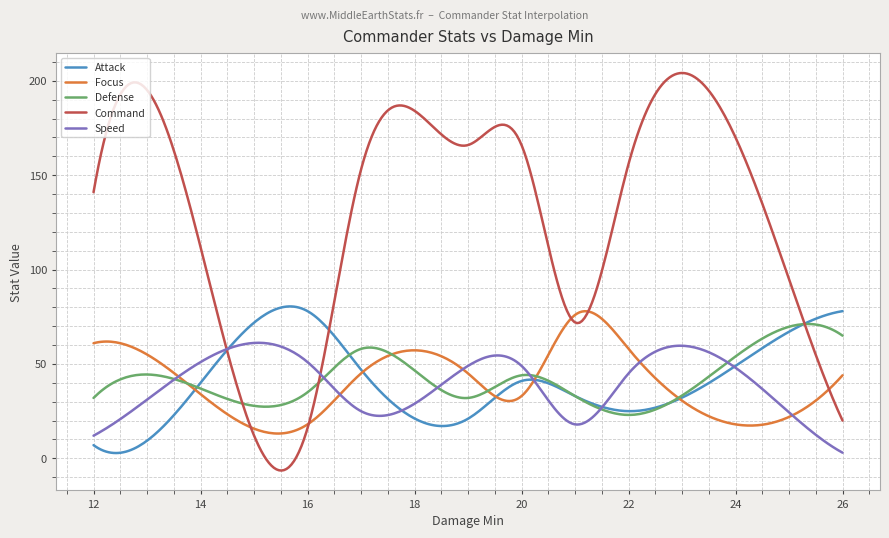

Which series has the largest total across all categories?

Command